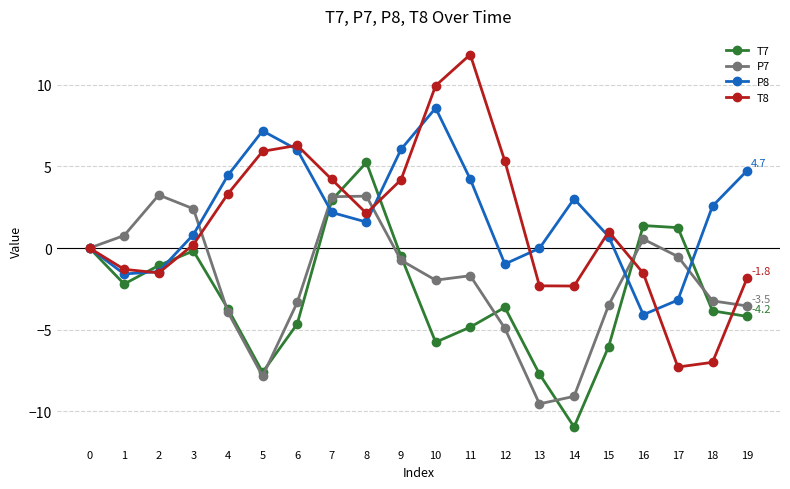

What is the value of the T8 point at the 17th from the left?

-1.5